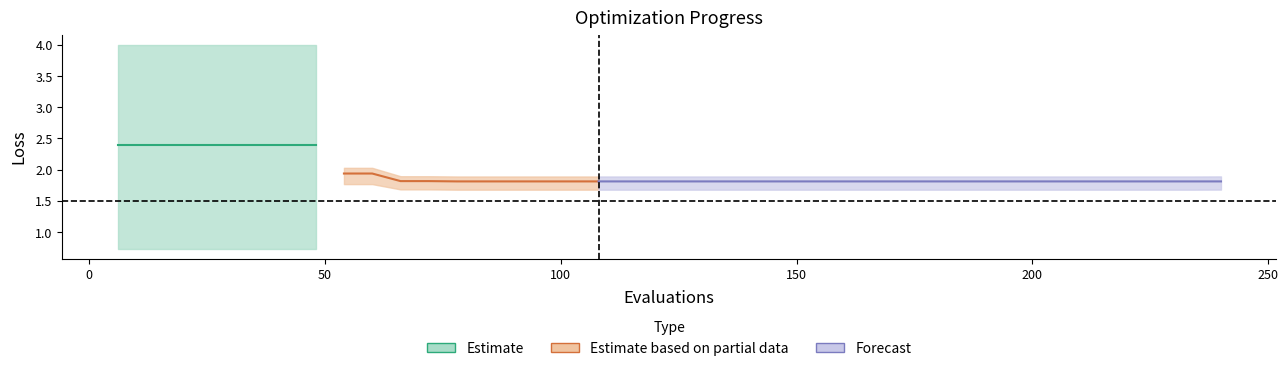

What is the minimum value for mean?

1.8